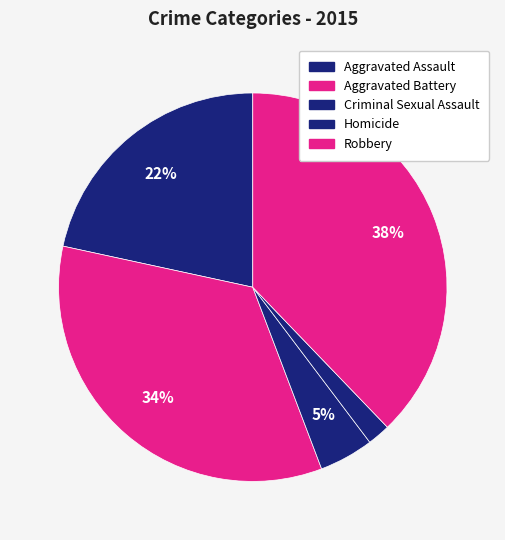

To the nearest percent, what is the difference between the Criminal Sexual Assault and Homicide slice percentages?

3%